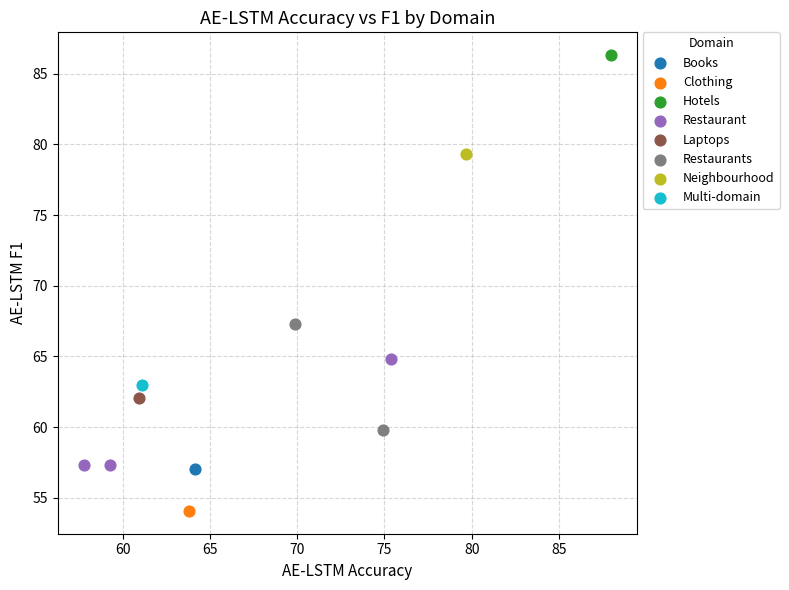

What are all the series names shown in the legend?

Books, Clothing, Hotels, Restaurant, Laptops, Restaurants, Neighbourhood, Multi-domain